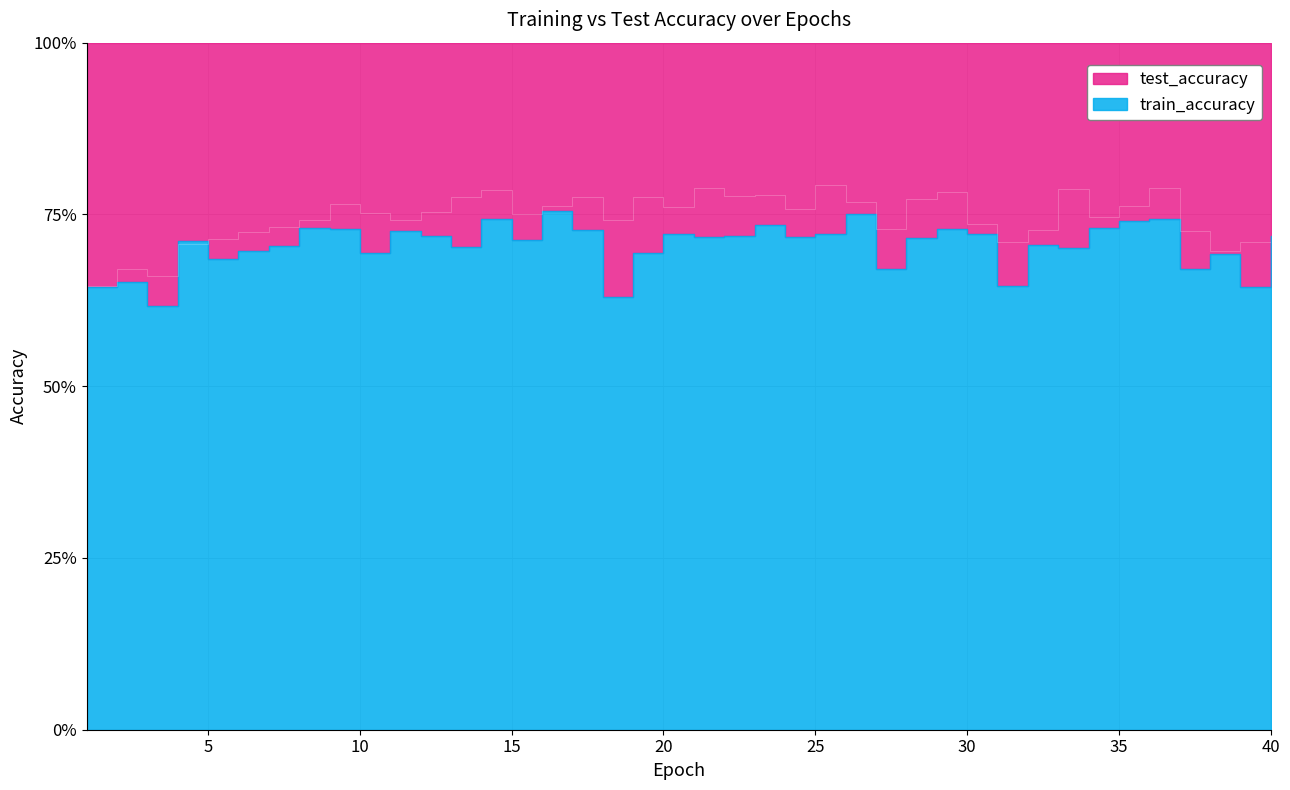

What is the minimum value shown in the chart?

0.6